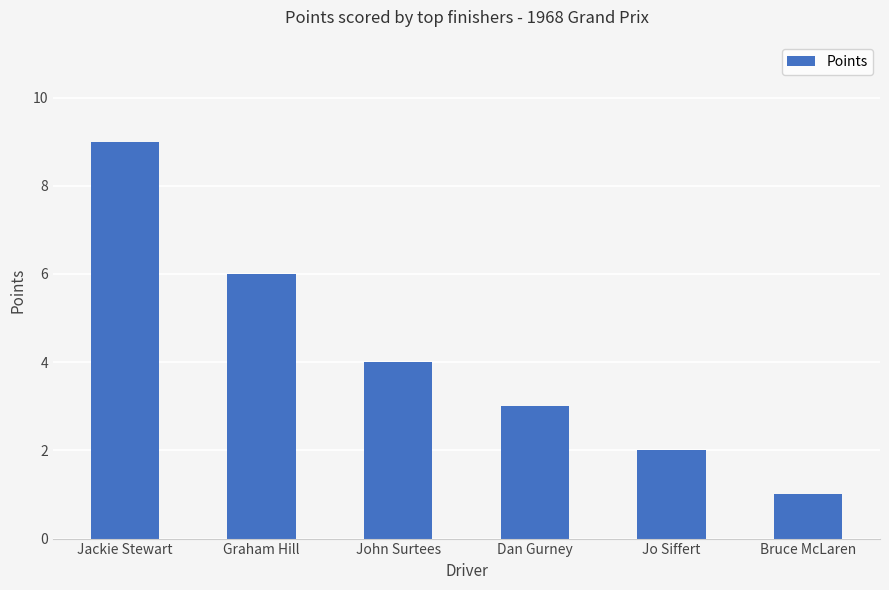

List the labels in order of value, smallest first.

Bruce McLaren, Jo Siffert, Dan Gurney, John Surtees, Graham Hill, Jackie Stewart